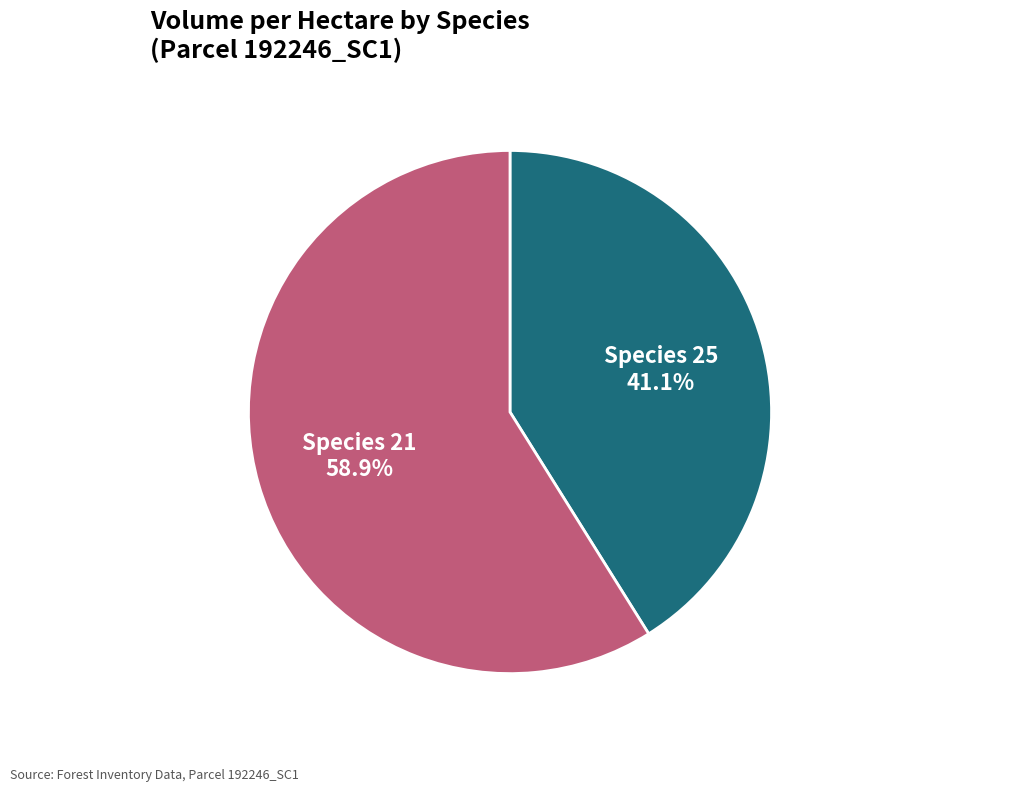

Which category has the smallest portion of the pie?

Species 25